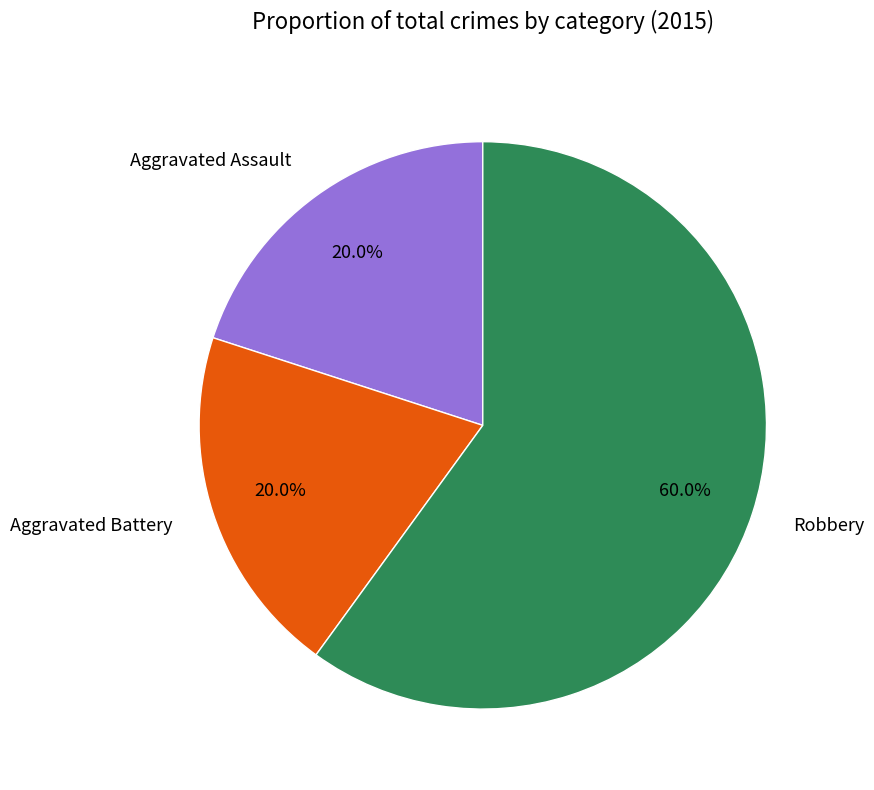

The Aggravated Assault slice represents 12% of the pie. True or false?

False